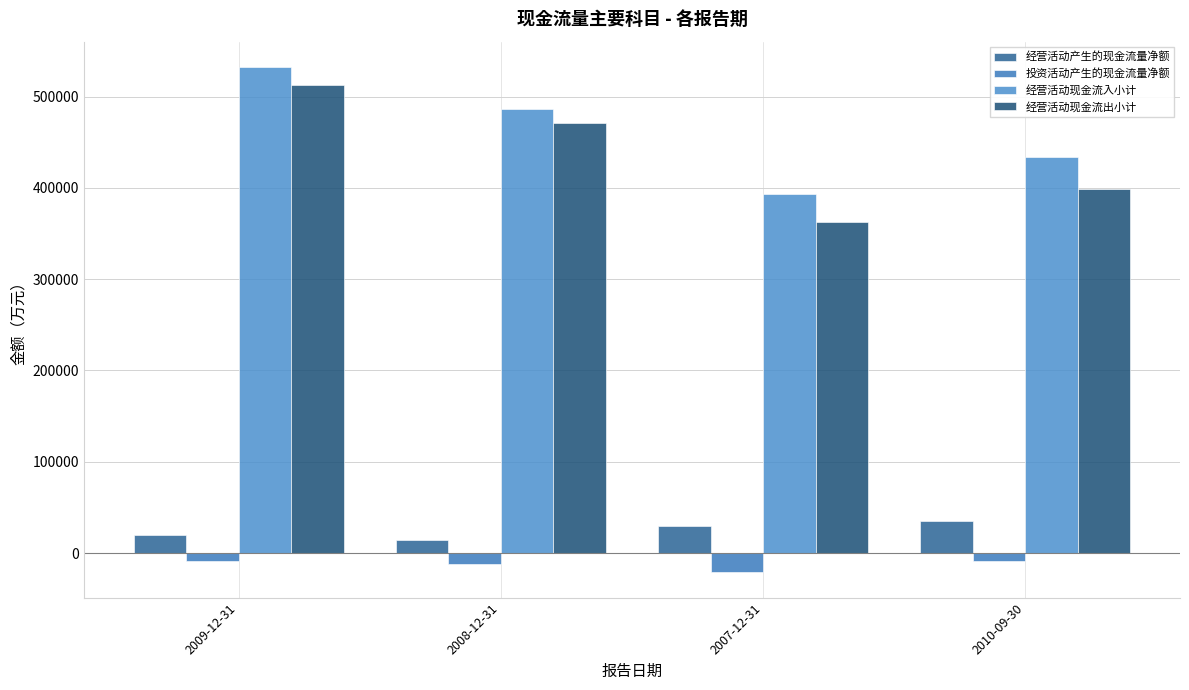

Does the chart contain stacked bars?

No